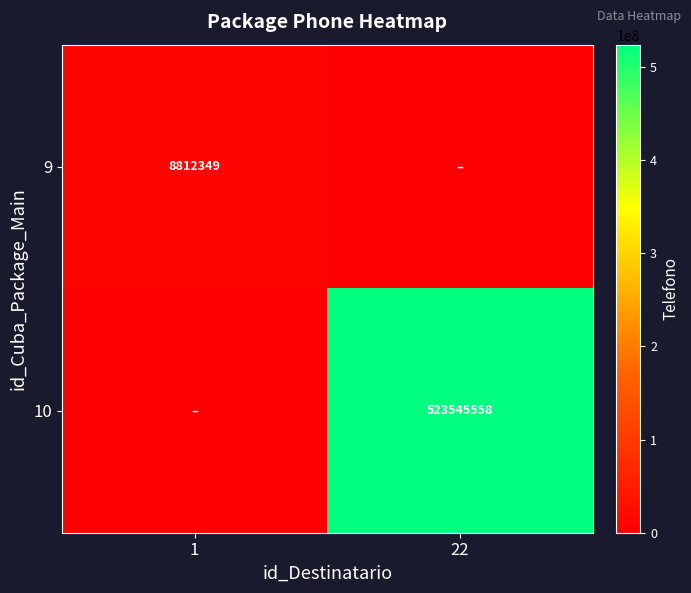

What is the total value across all series at 22?

523545558